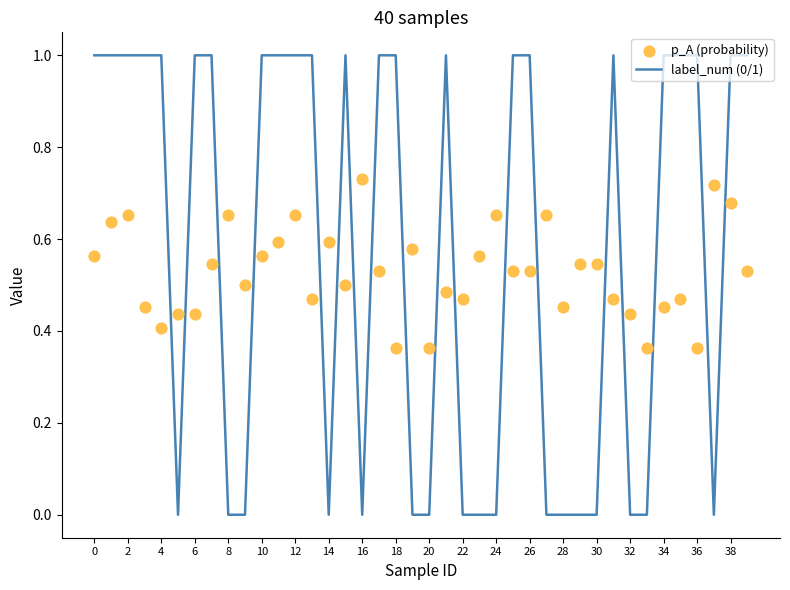

At how many categories does at least one series exceed 0?

40